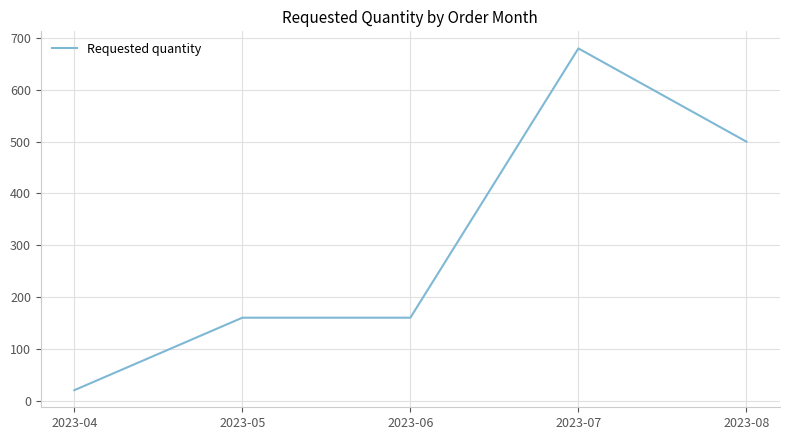

What is the approximate value at 2023-04?

20